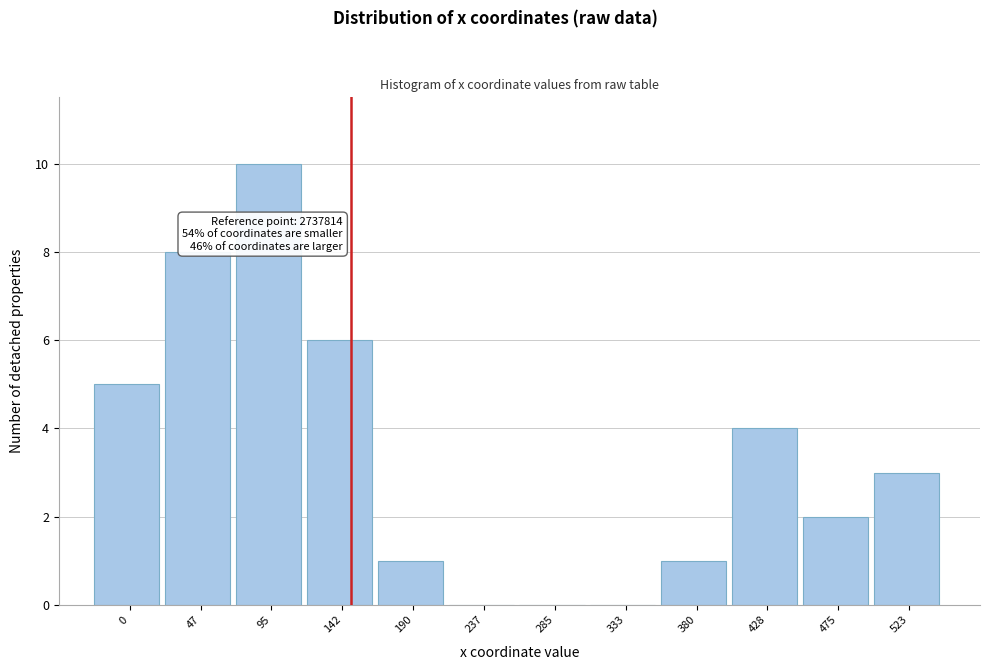

Reading left to right, transcribe all the data shown in this chart.

0=5	47=8	95=10	142=6	190=1	237=0	285=0	333=0	380=1	428=4	475=2	523=3